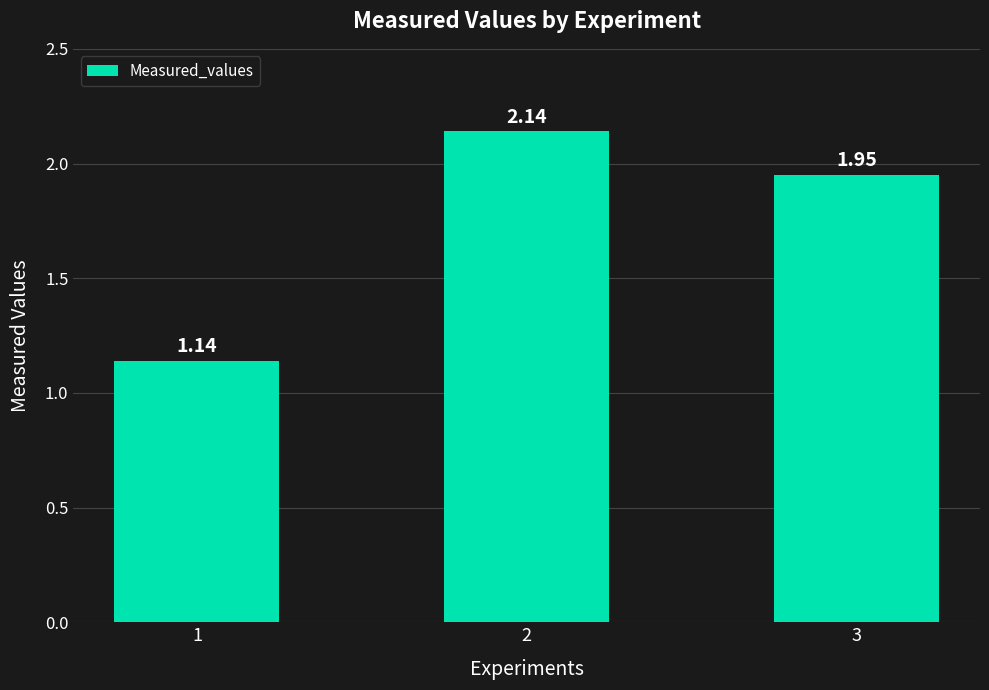

The value at 3 is 0.6. True or false?

False